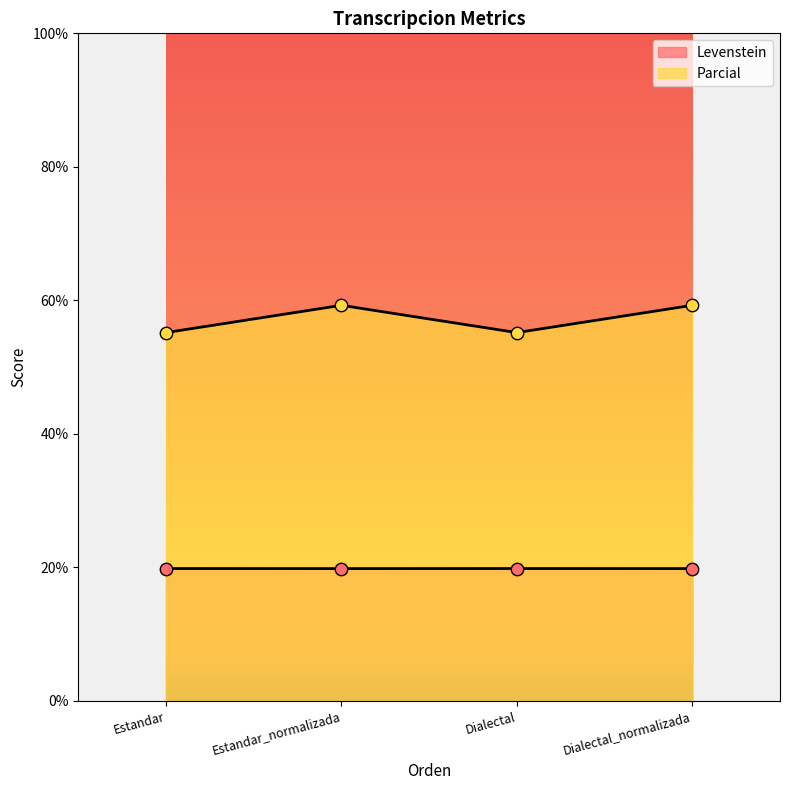

At which category is the sum across all series the highest?

Estandar_normalizada